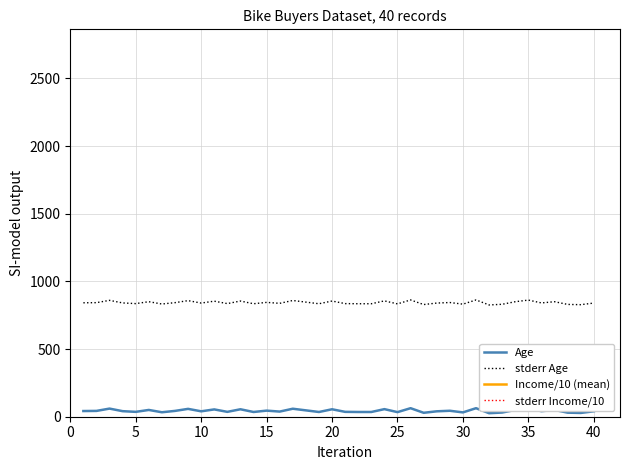

Between 36 and 15, which is larger?

36